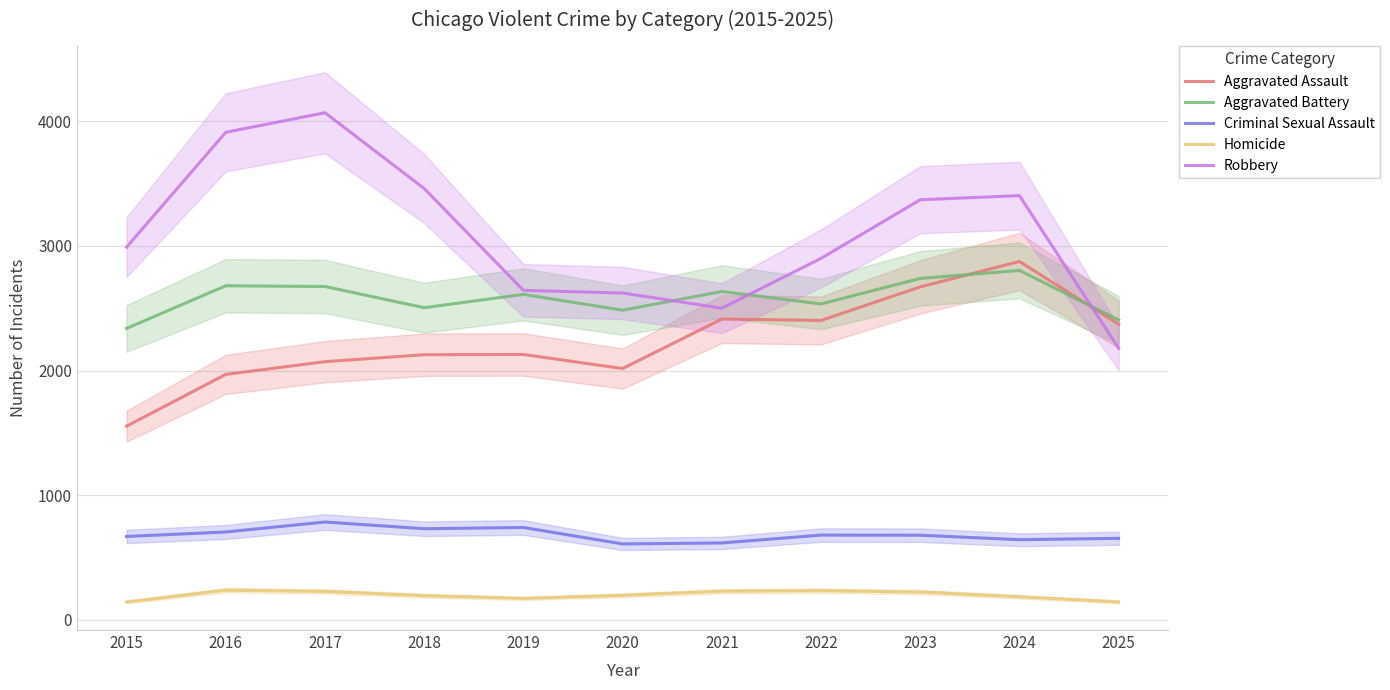

What is the difference between the highest and lowest values at 2023?

3147